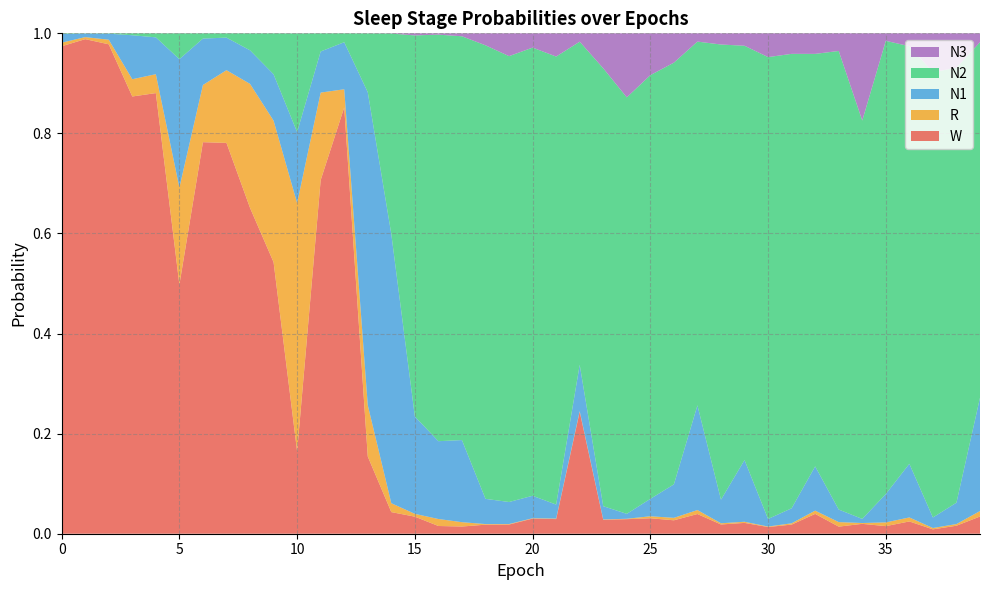

Reading left to right, what are all the values shown in this chart?

N1: 0.0	0.0	0.0	0.1	0.1	0.3	0.1	0.1	0.1	0.1	0.1	0.1	0.1	0.6	0.5	0.2	0.2	0.2	0.1	0.0	0.0	0.0	0.1	0.0	0.0	0.0	0.1	0.2	0.0	0.1	0.0	0.0	0.1	0.0	0.0	0.1	0.1	0.0	0.0	0.2
N2: 0.0	0.0	0.0	0.0	0.0	0.1	0.0	0.0	0.0	0.1	0.2	0.0	0.0	0.1	0.4	0.8	0.8	0.8	0.9	0.9	0.9	0.9	0.6	0.9	0.8	0.8	0.8	0.7	0.9	0.8	0.9	0.9	0.8	0.9	0.8	0.9	0.8	0.9	0.9	0.7
N3: 0.0	0.0	0.0	0.0	0.0	0.0	0.0	0.0	0.0	0.0	0.0	0.0	0.0	0.0	0.0	0.0	0.0	0.0	0.0	0.0	0.0	0.0	0.0	0.1	0.1	0.1	0.1	0.0	0.0	0.0	0.0	0.0	0.0	0.0	0.2	0.0	0.0	0.1	0.1	0.0
R: 0.0	0.0	0.0	0.0	0.0	0.2	0.1	0.1	0.2	0.3	0.5	0.2	0.0	0.1	0.0	0.0	0.0	0.0	0.0	0.0	0.0	0.0	0.0	0.0	0.0	0.0	0.0	0.0	0.0	0.0	0.0	0.0	0.0	0.0	0.0	0.0	0.0	0.0	0.0	0.0
W: 1.0	1.0	1.0	0.9	0.9	0.5	0.8	0.8	0.7	0.5	0.2	0.7	0.9	0.2	0.0	0.0	0.0	0.0	0.0	0.0	0.0	0.0	0.2	0.0	0.0	0.0	0.0	0.0	0.0	0.0	0.0	0.0	0.0	0.0	0.0	0.0	0.0	0.0	0.0	0.0